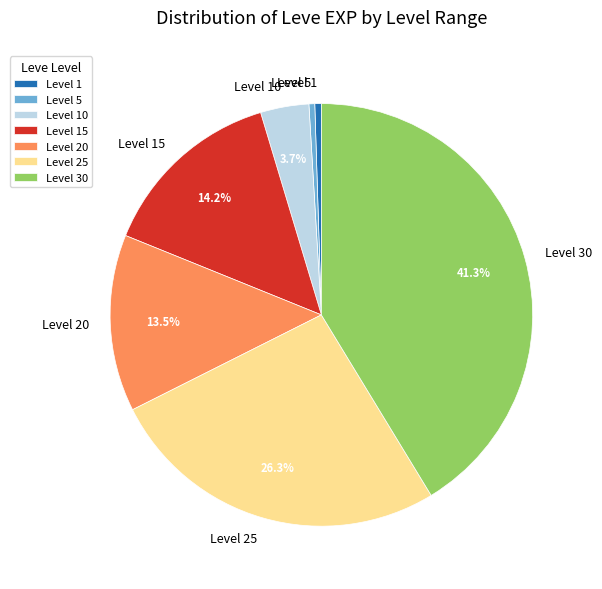

Do Level 20 and Level 1 together represent more than half of the pie?

No